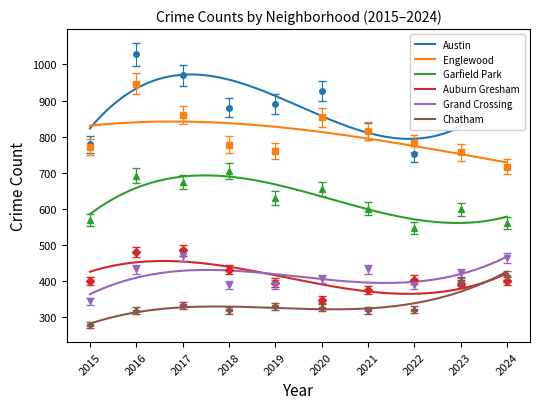

Which series has the largest range (max minus min)?

Austin